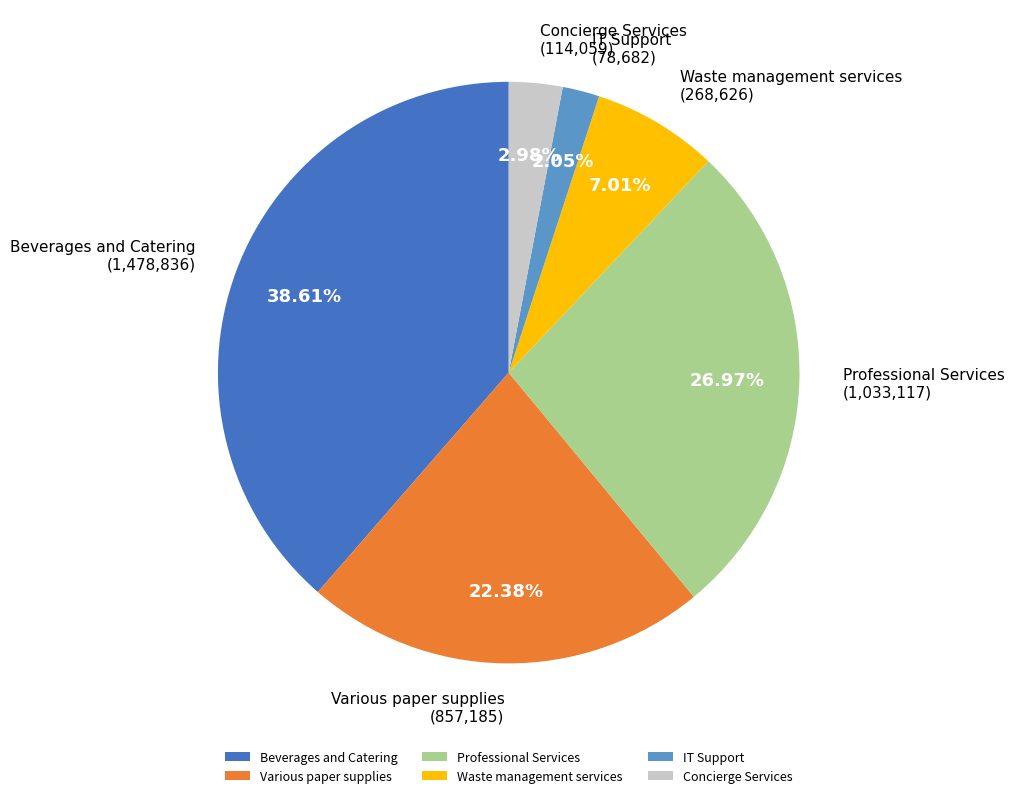

Does any single category account for the majority?

No